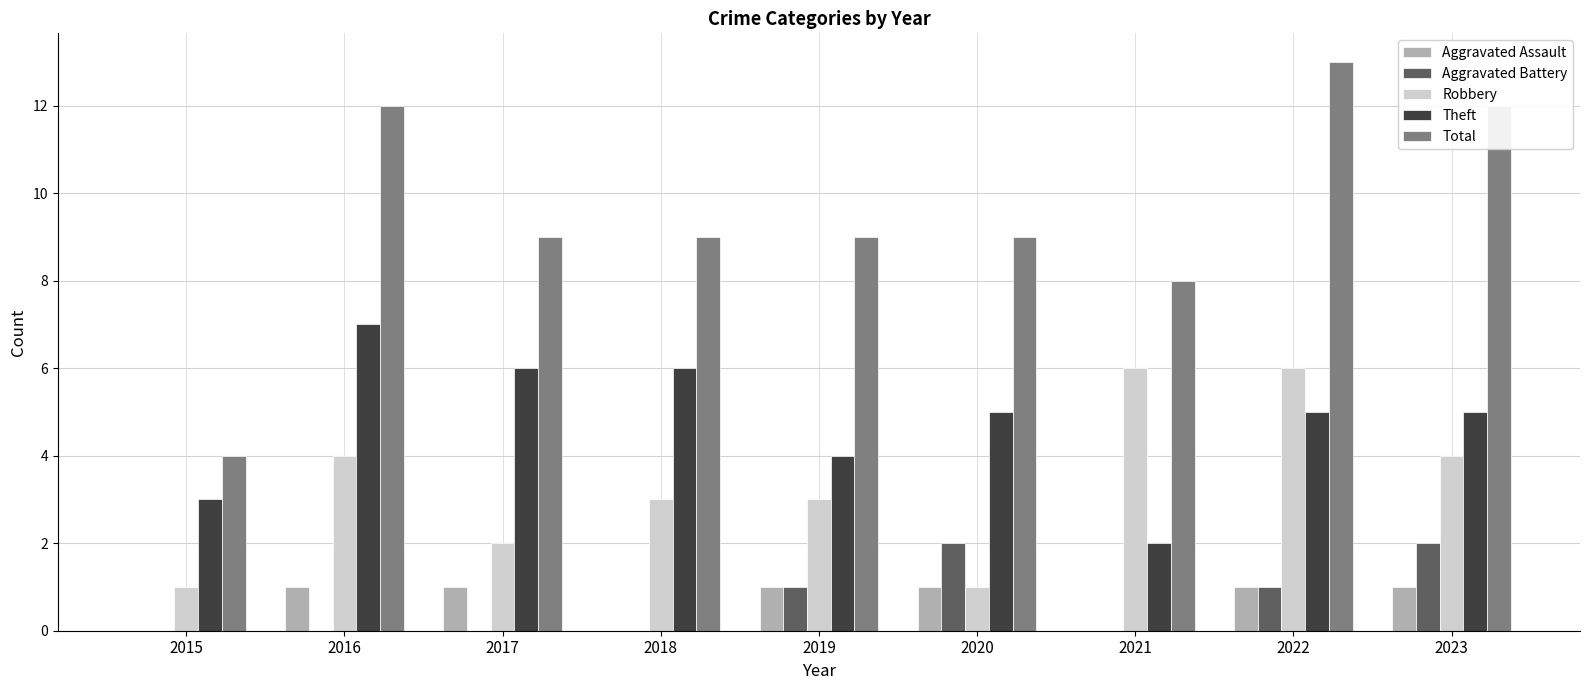

Count the Total values in the range 9 to 12.

6